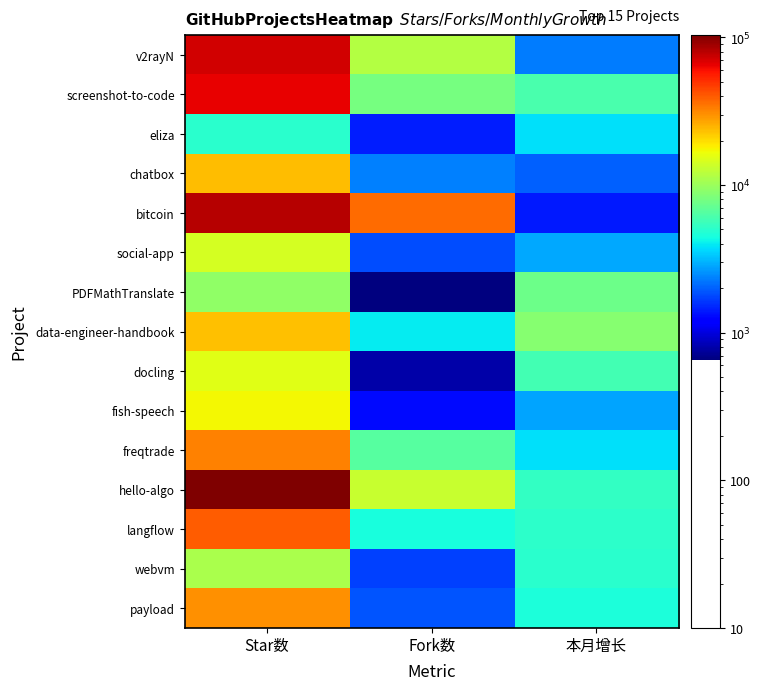

Reading left to right, extract all data points from this chart.

v2rayN: Star数=71779	Fork数=11762	本月增长=2290
screenshot-to-code: Star数=65734	Fork数=7992	本月增长=6010
eliza: Star数=5017	Fork数=1444	本月增长=3807
chatbox: Star数=23857	Fork数=2356	本月增长=2005
bitcoin: Star数=80825	Fork数=36593	本月增长=1397
social-app: Star数=14072	Fork数=1816	本月增长=2886
PDFMathTranslate: Star数=9382	Fork数=655	本月增长=7611
data-engineer-handbook: Star数=23408	Fork数=4008	本月增长=8769
docling: Star数=15488	Fork数=784	本月增长=5824
fish-speech: Star数=17280	Fork数=1288	本月增长=2818
freqtrade: Star数=32680	Fork数=6546	本月增长=3775
hello-algo: Star数=103625	Fork数=13010	本月增长=5308
langflow: Star数=39400	Fork数=4473	本月增长=5083
webvm: Star数=11011	Fork数=1702	本月增长=4980
payload: Star数=30149	Fork数=1869	本月增长=4556